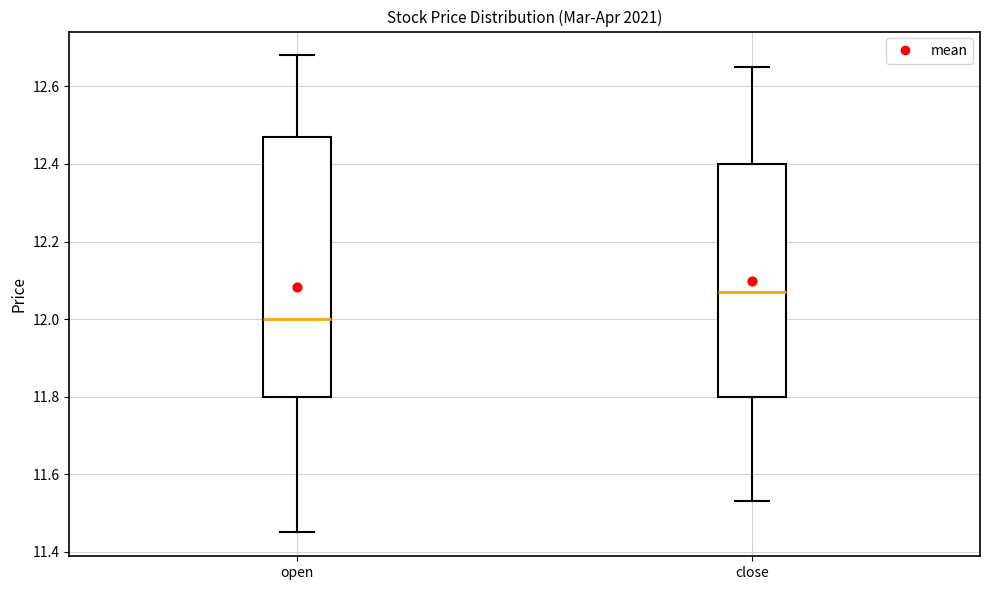

Where is the upper edge of the box for close on the y-axis? The values are not printed on the chart, so give them approximately, as read against the axis.

12.40